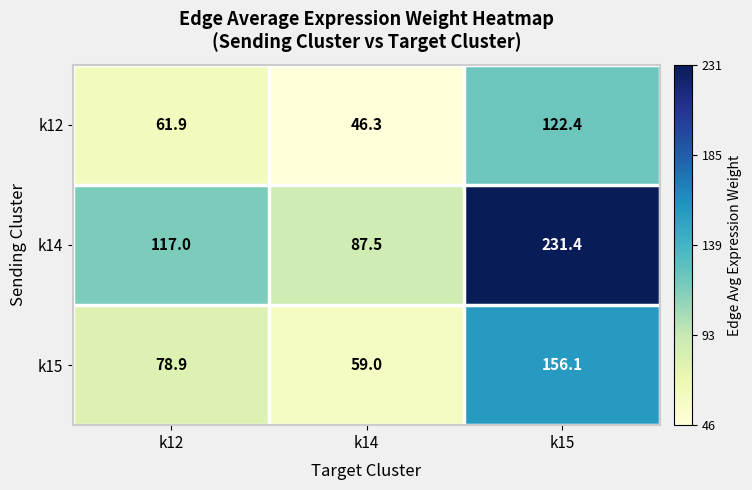

What is the smallest value displayed?

46.3